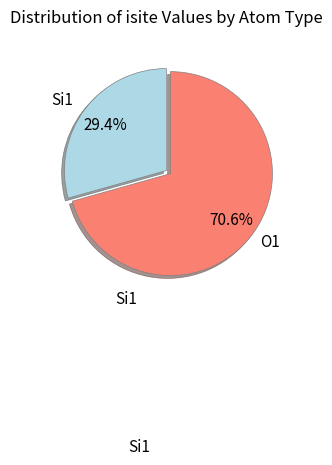

To the nearest percent, what is the difference between the largest and smallest slice percentages?

41%